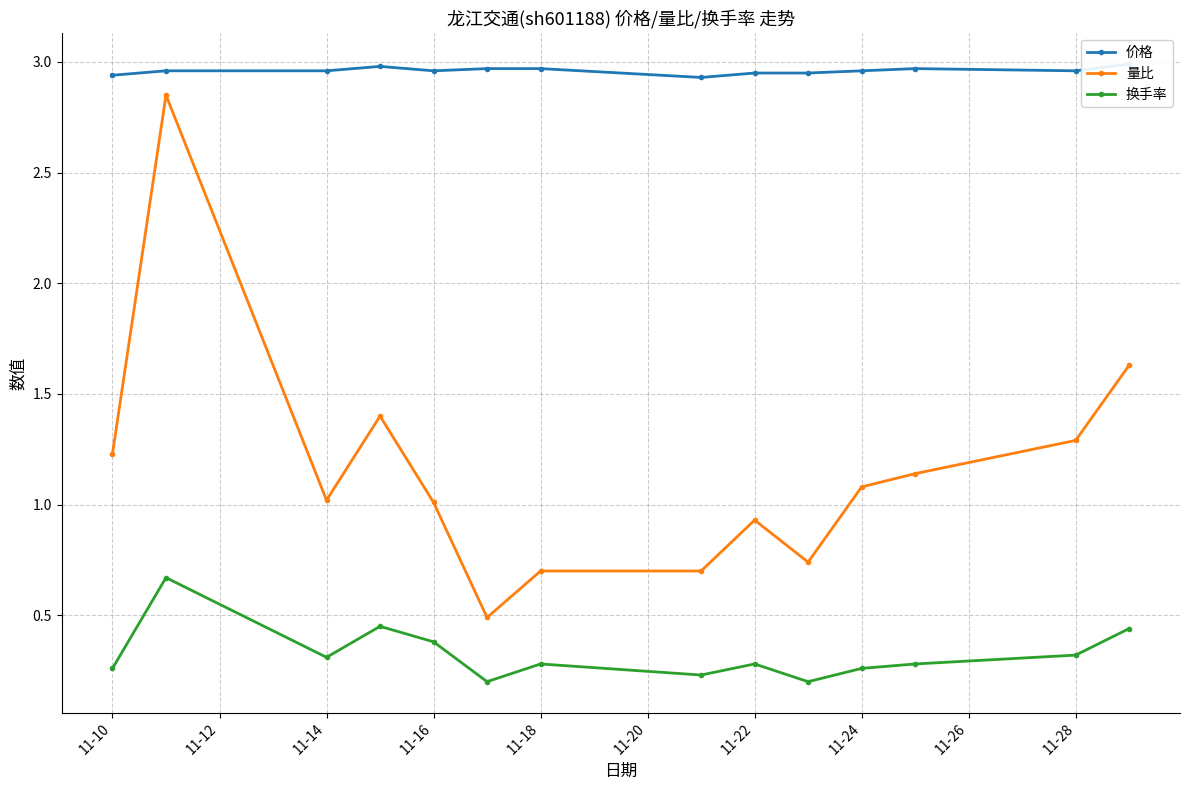

True or false: 量比 and 换手率 cross at least once.

False